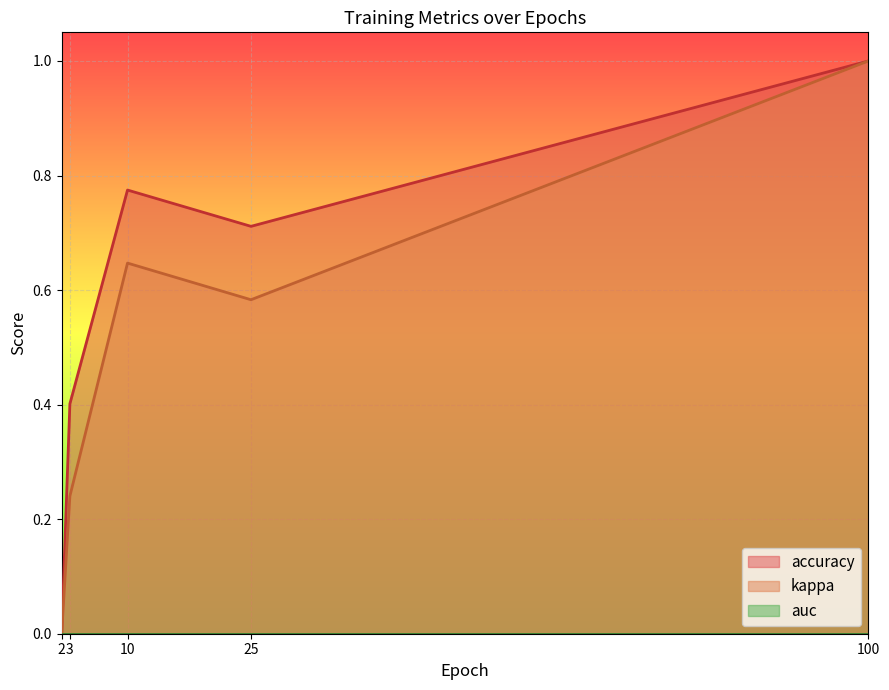

True or false: auc has a value of 0.0 at 3.

True